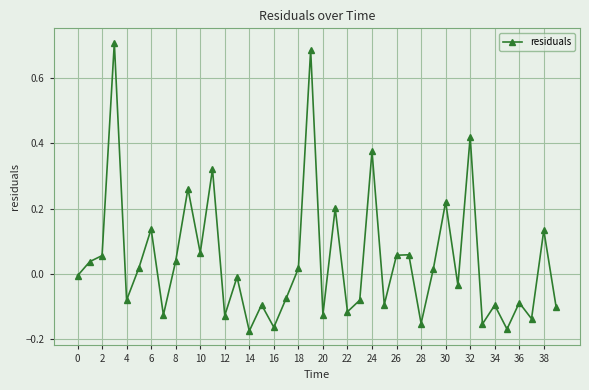

True or false: the data has more than 0 interior local peaks.

True